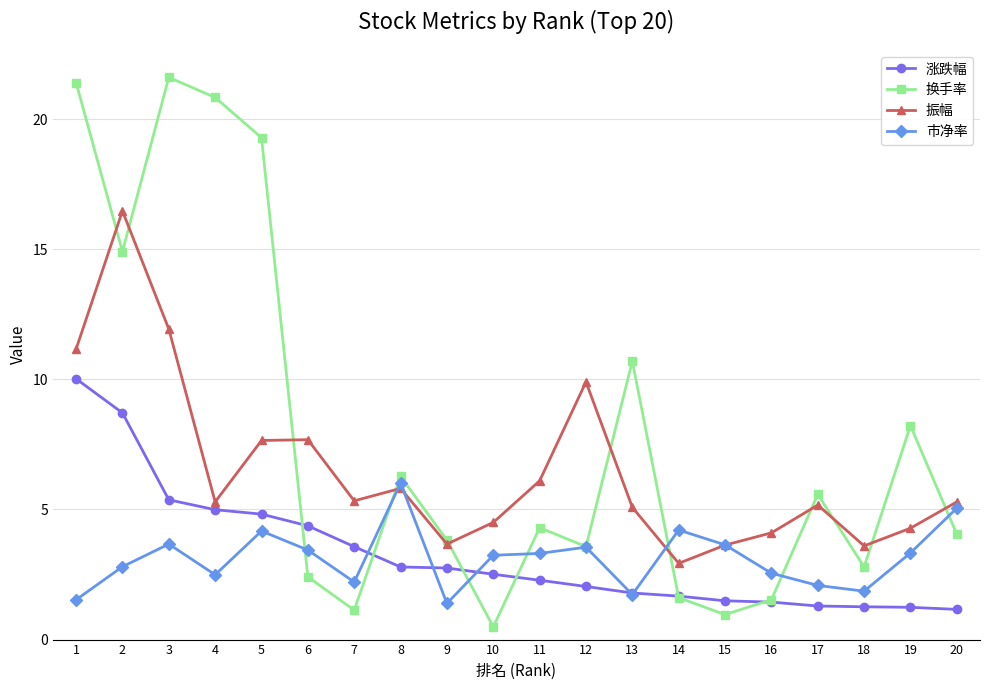

What is the greatest value displayed?

21.6